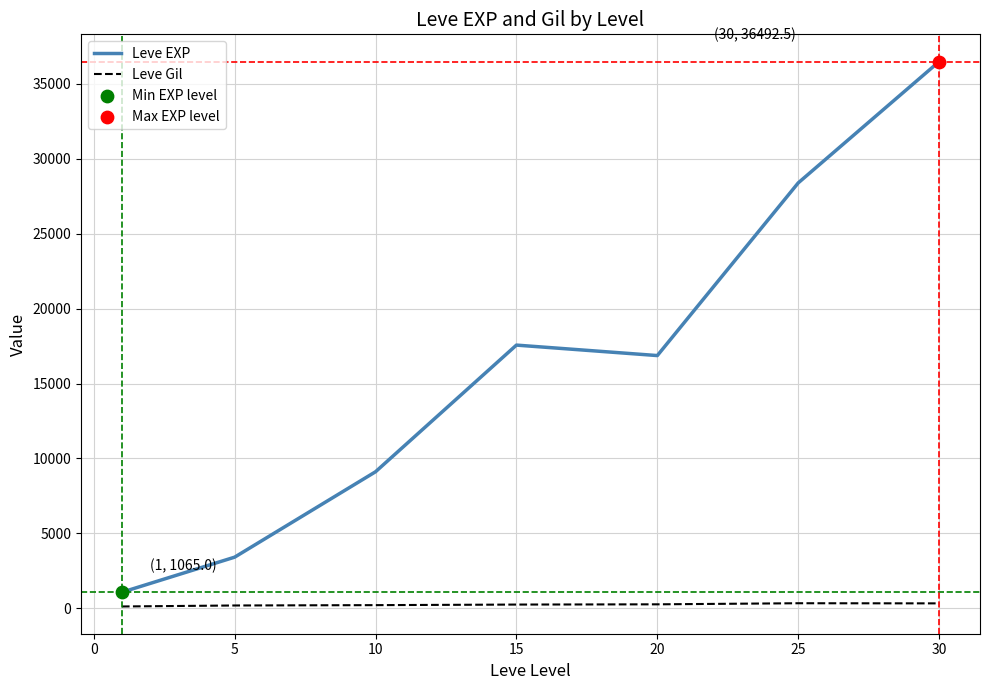

Which series has the largest total across all categories?

Leve EXP